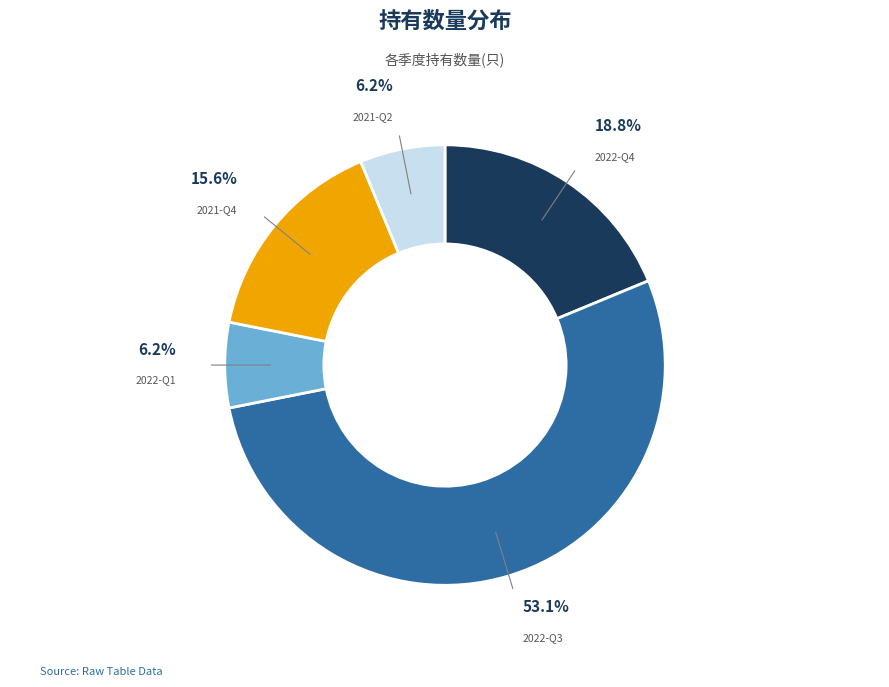

Is there a majority slice in this chart?

Yes